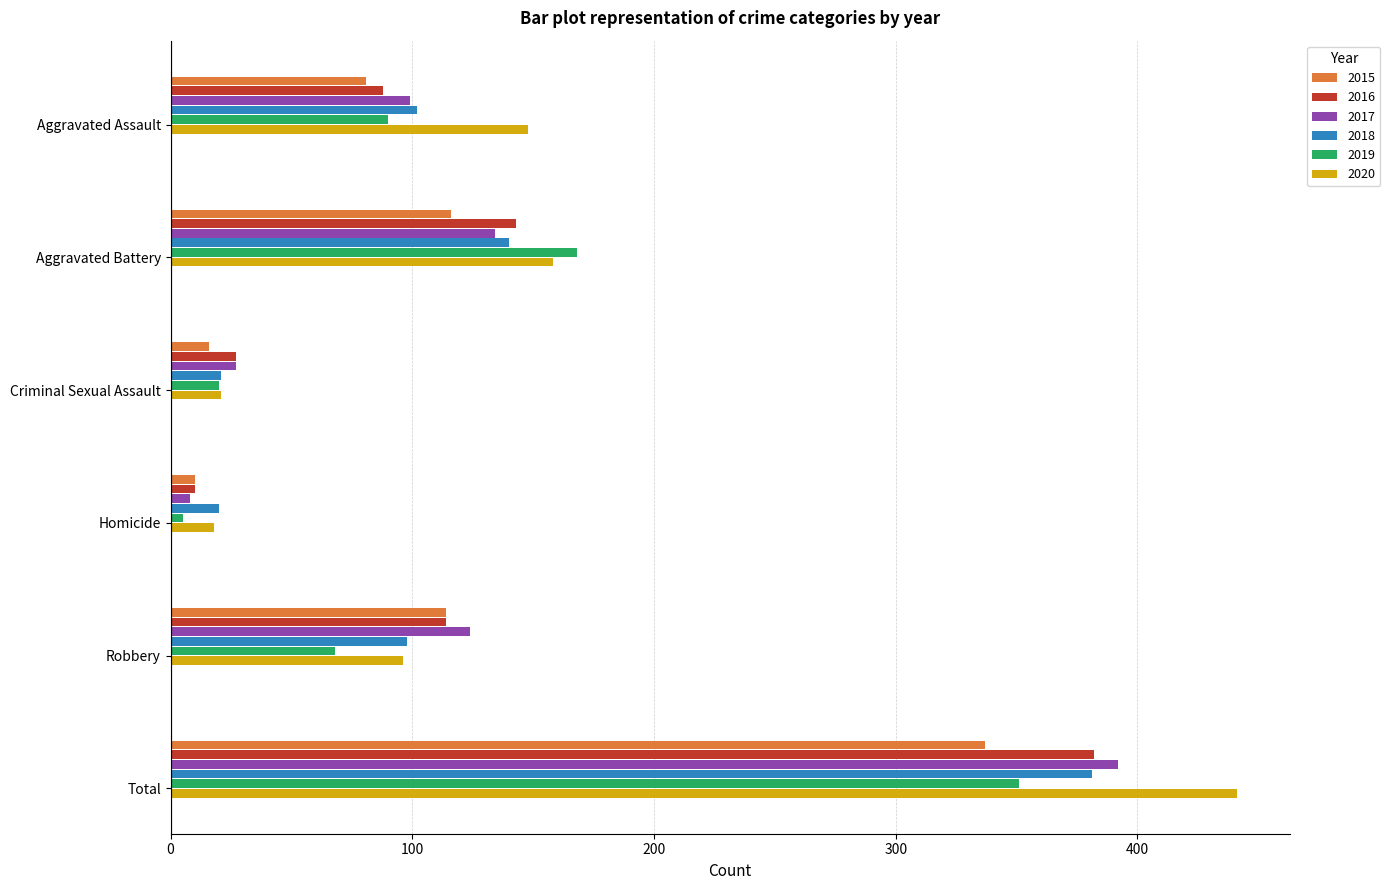

How many series are shown in this chart?

6